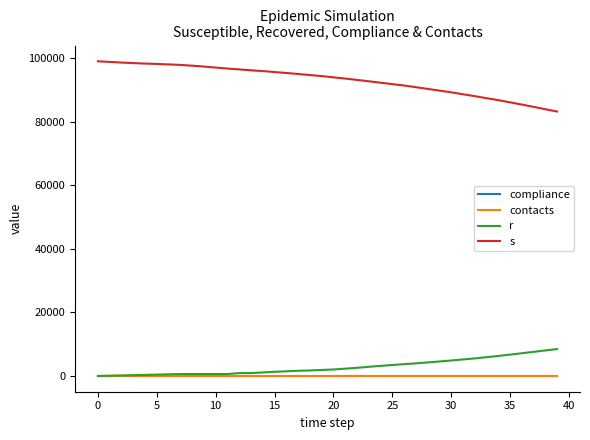

Which series has the largest total across all categories?

s